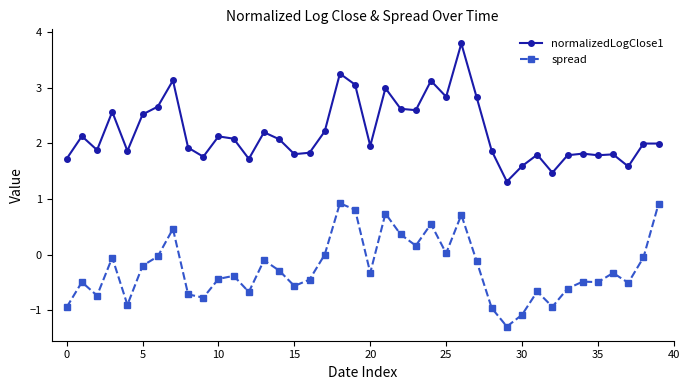

What is the sum of all normalizedLogClose1 values?

88.1